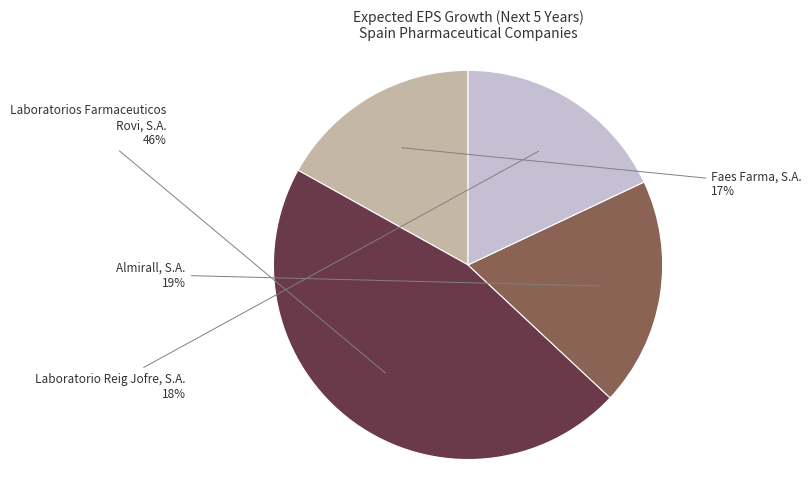

Is there a majority slice in this chart?

No